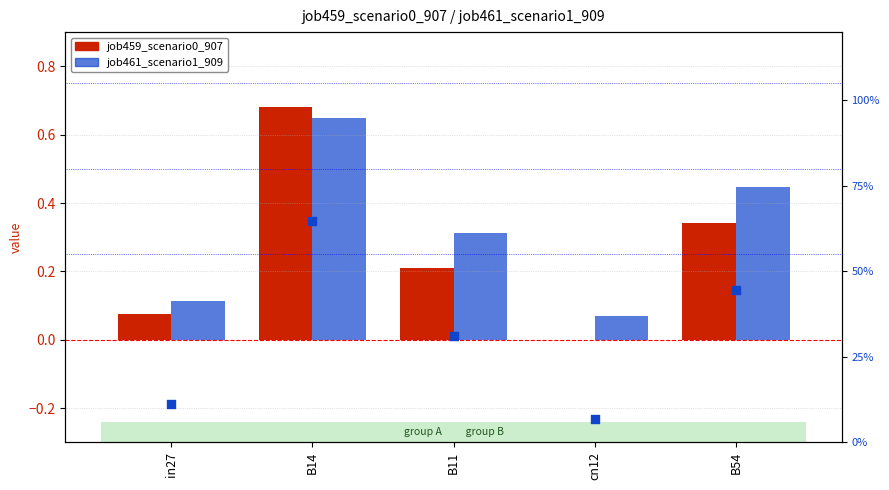

Which series reaches the maximum Y coordinate?

job459_scenario0_907